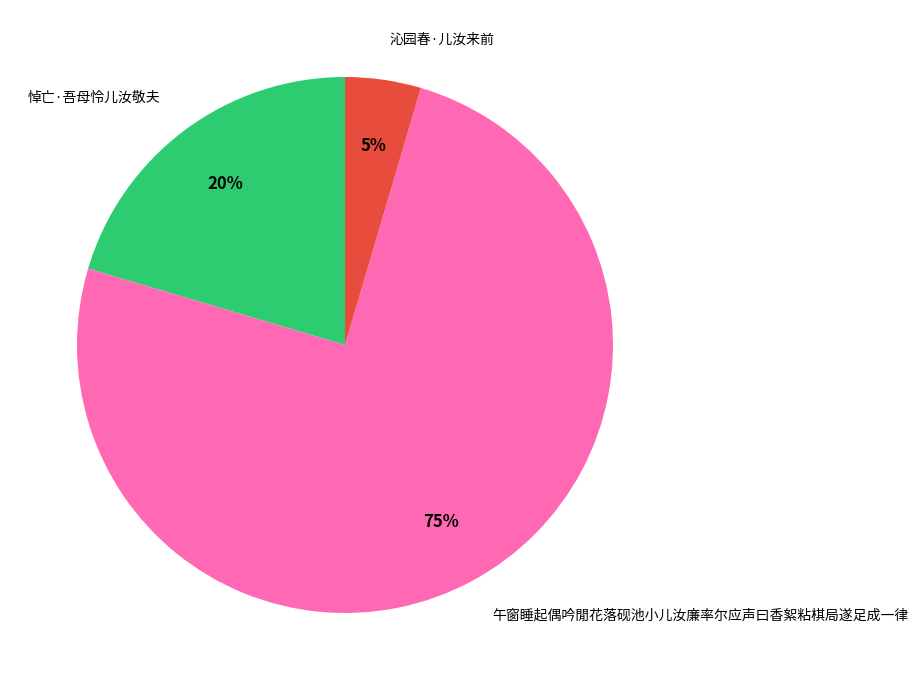

To the nearest percent, what is the average slice percentage?

33%